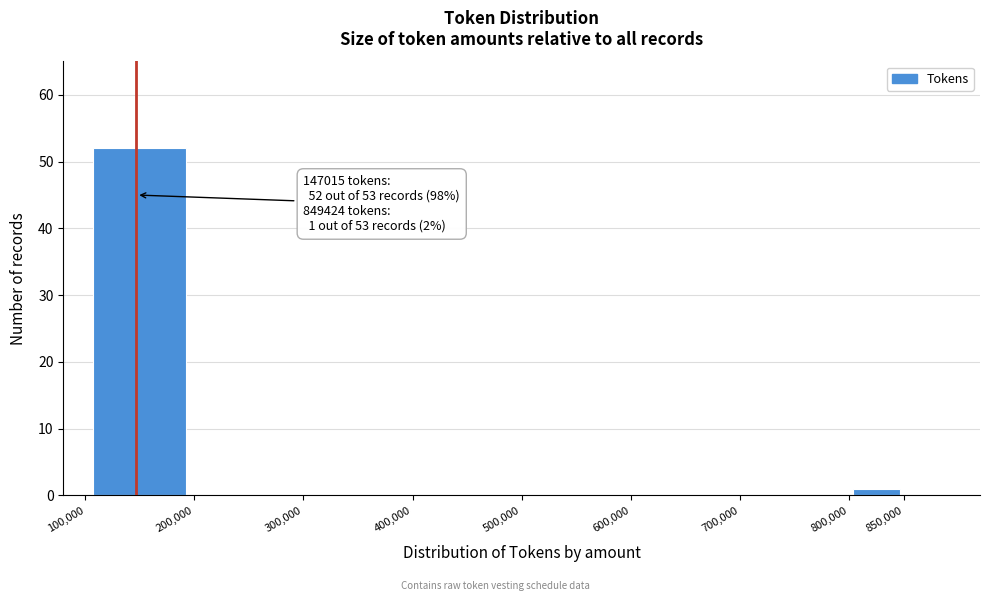

Over which range of the x-axis is the bar tallest?

100000 to 200000